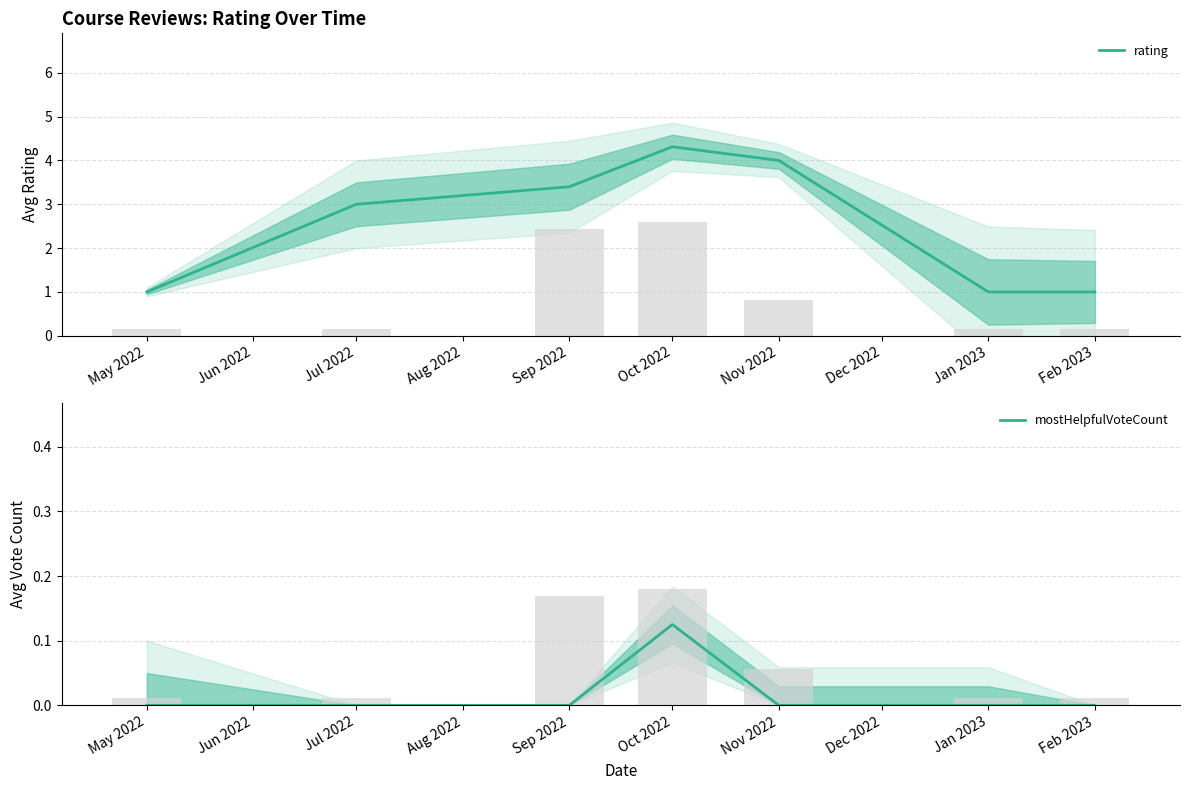

The value of mostHelpfulVoteCount at Oct 2022 is 0.2. True or false?

False